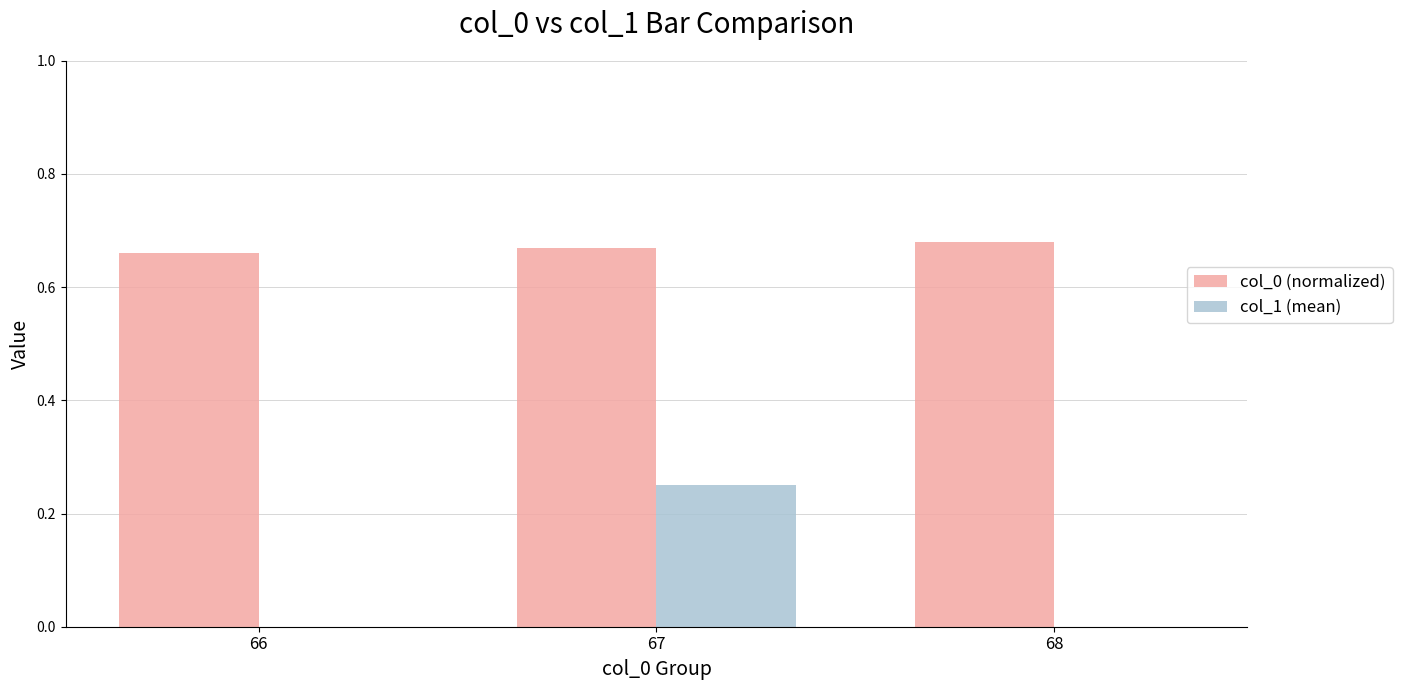

Which category has the highest value in the col_0 (normalized) series?

68